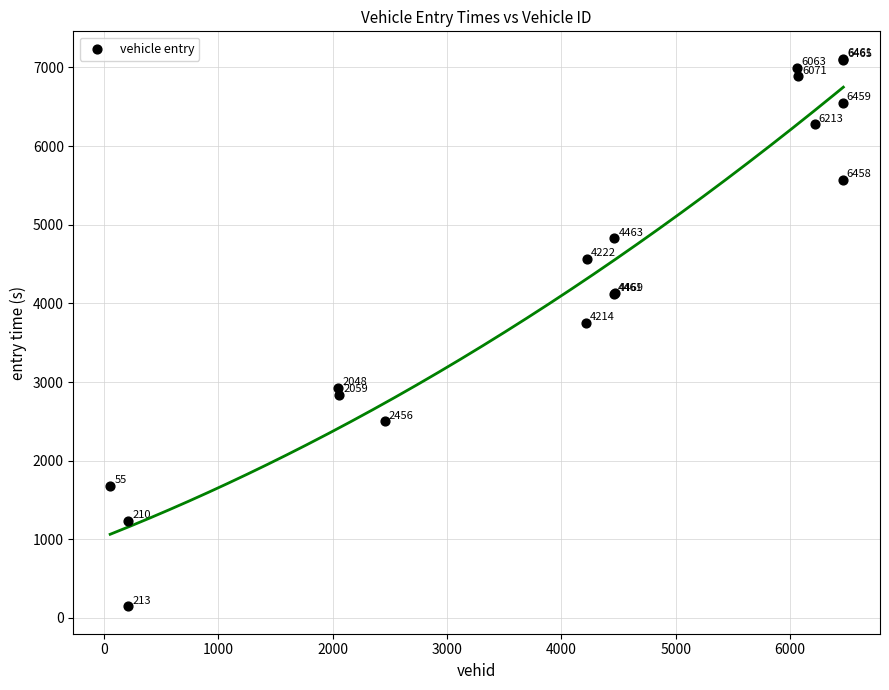

What Y value in the scatter plot is closest to 3629?

3748.7